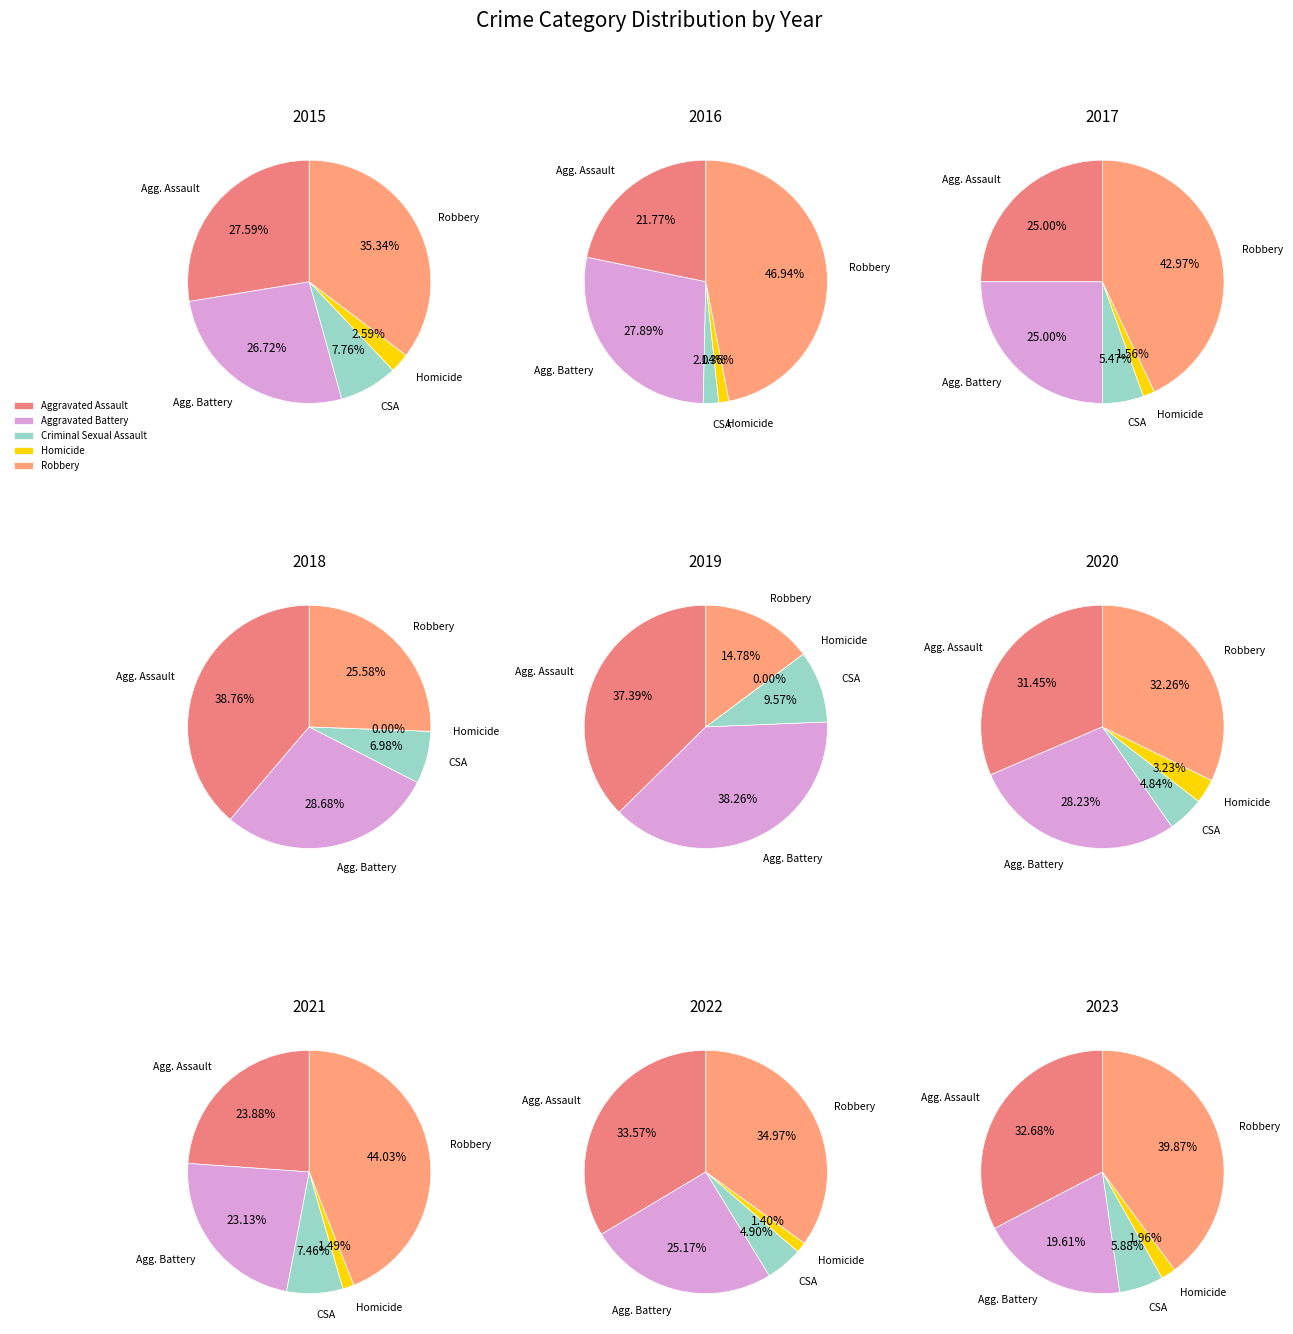

To the nearest percent, what is the difference between the 2023 and 2019 slice percentages?

4%